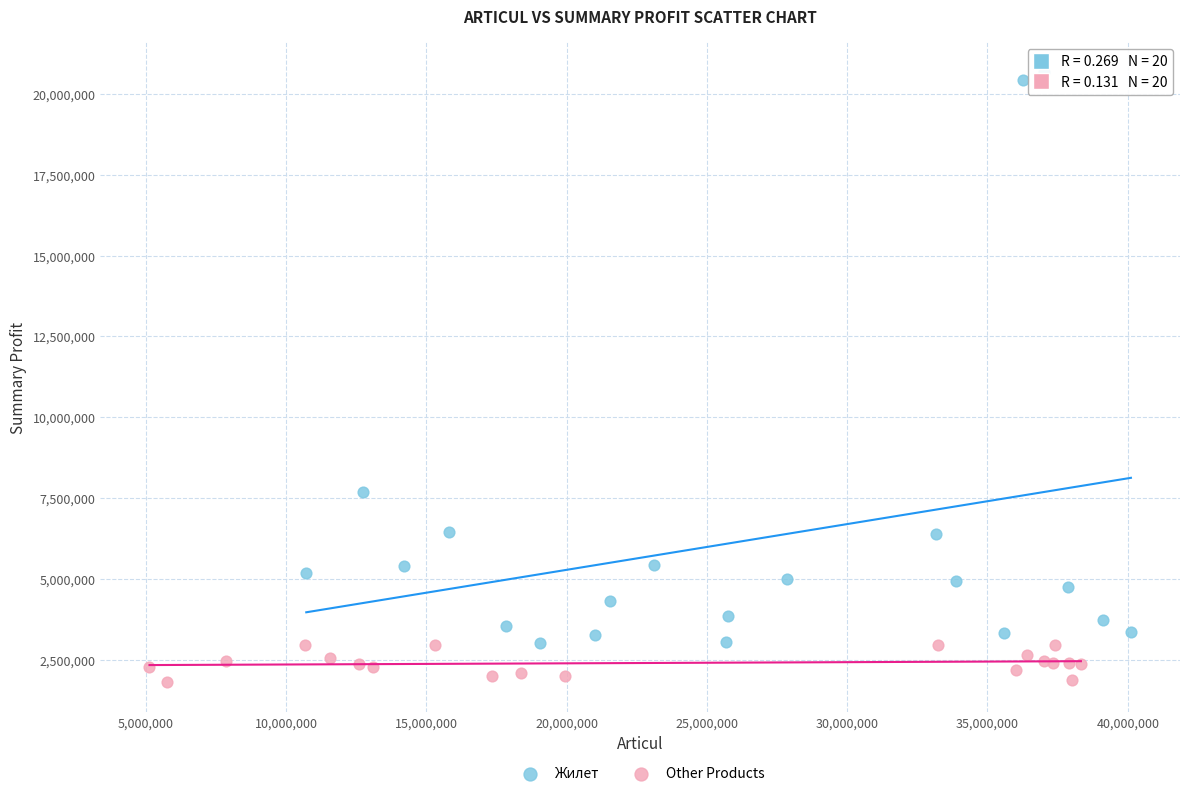

Which series has the widest spread of Y values?

Жилет